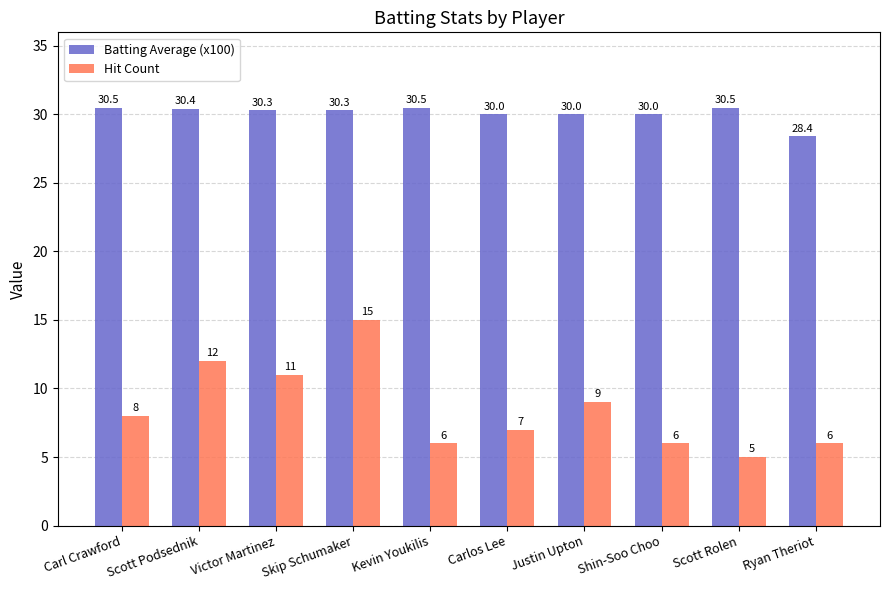

What is the maximum value for Hit Count?

15.0